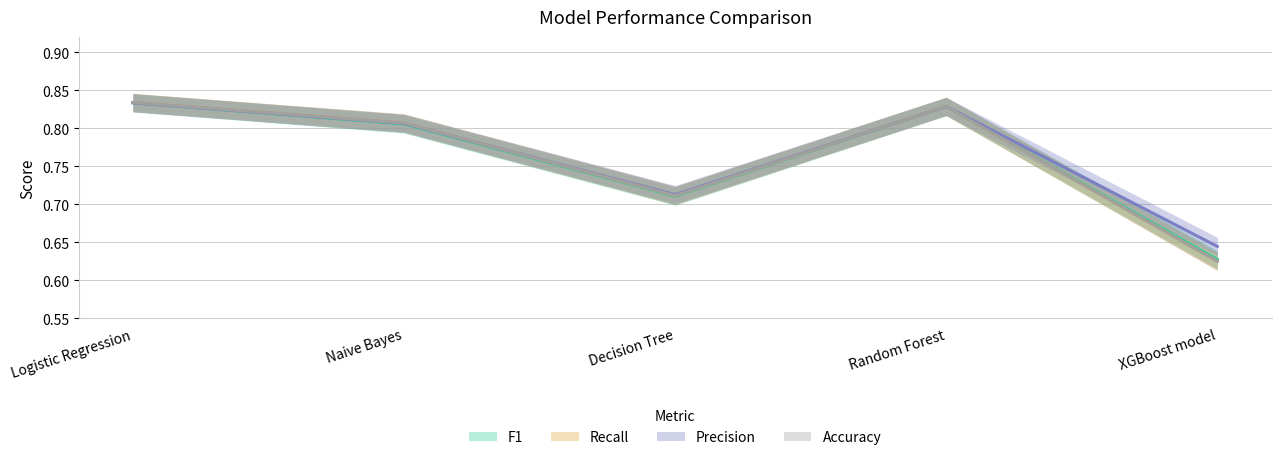

Where is the first local minimum for F1?

Decision Tree